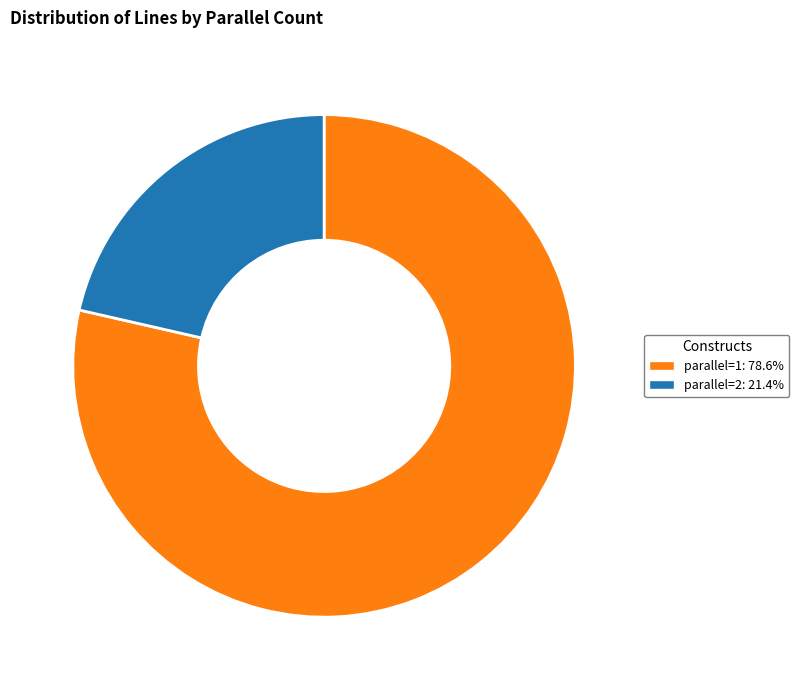

Between parallel=1 and parallel=2, which is larger?

parallel=1